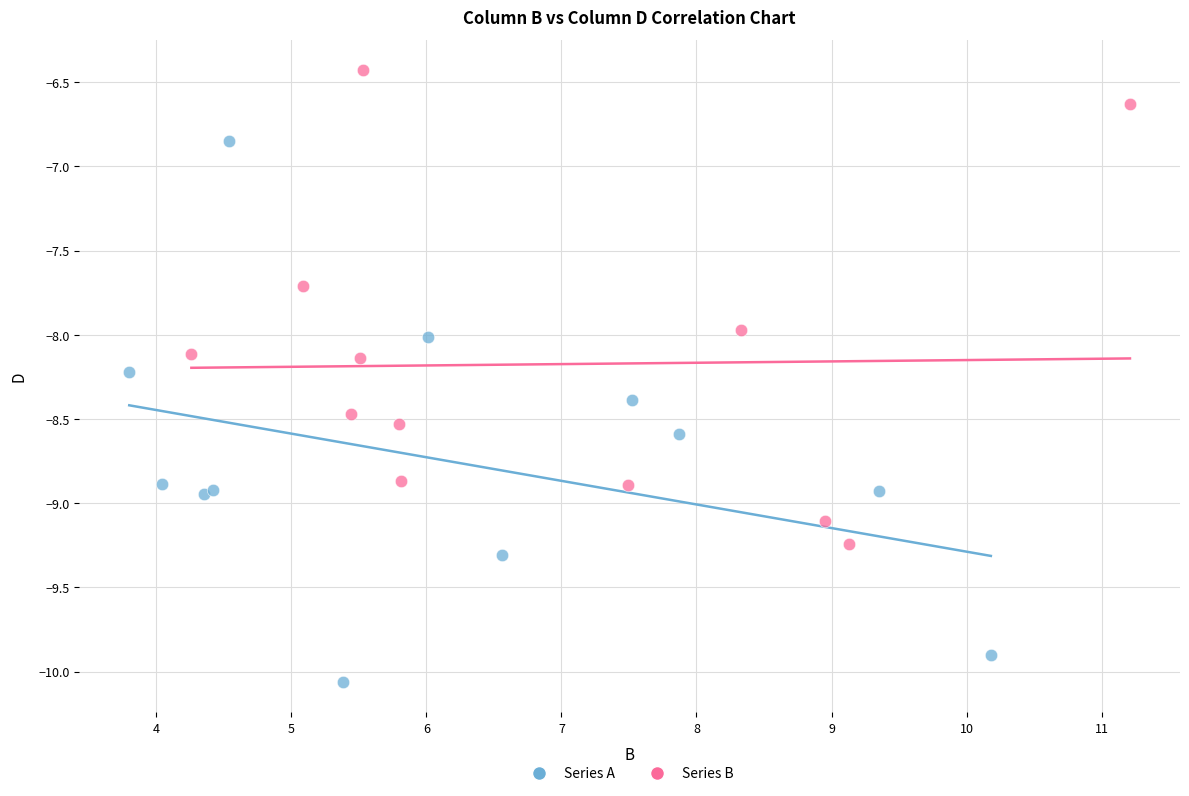

Which series has the largest Y range (max minus min)?

Series A